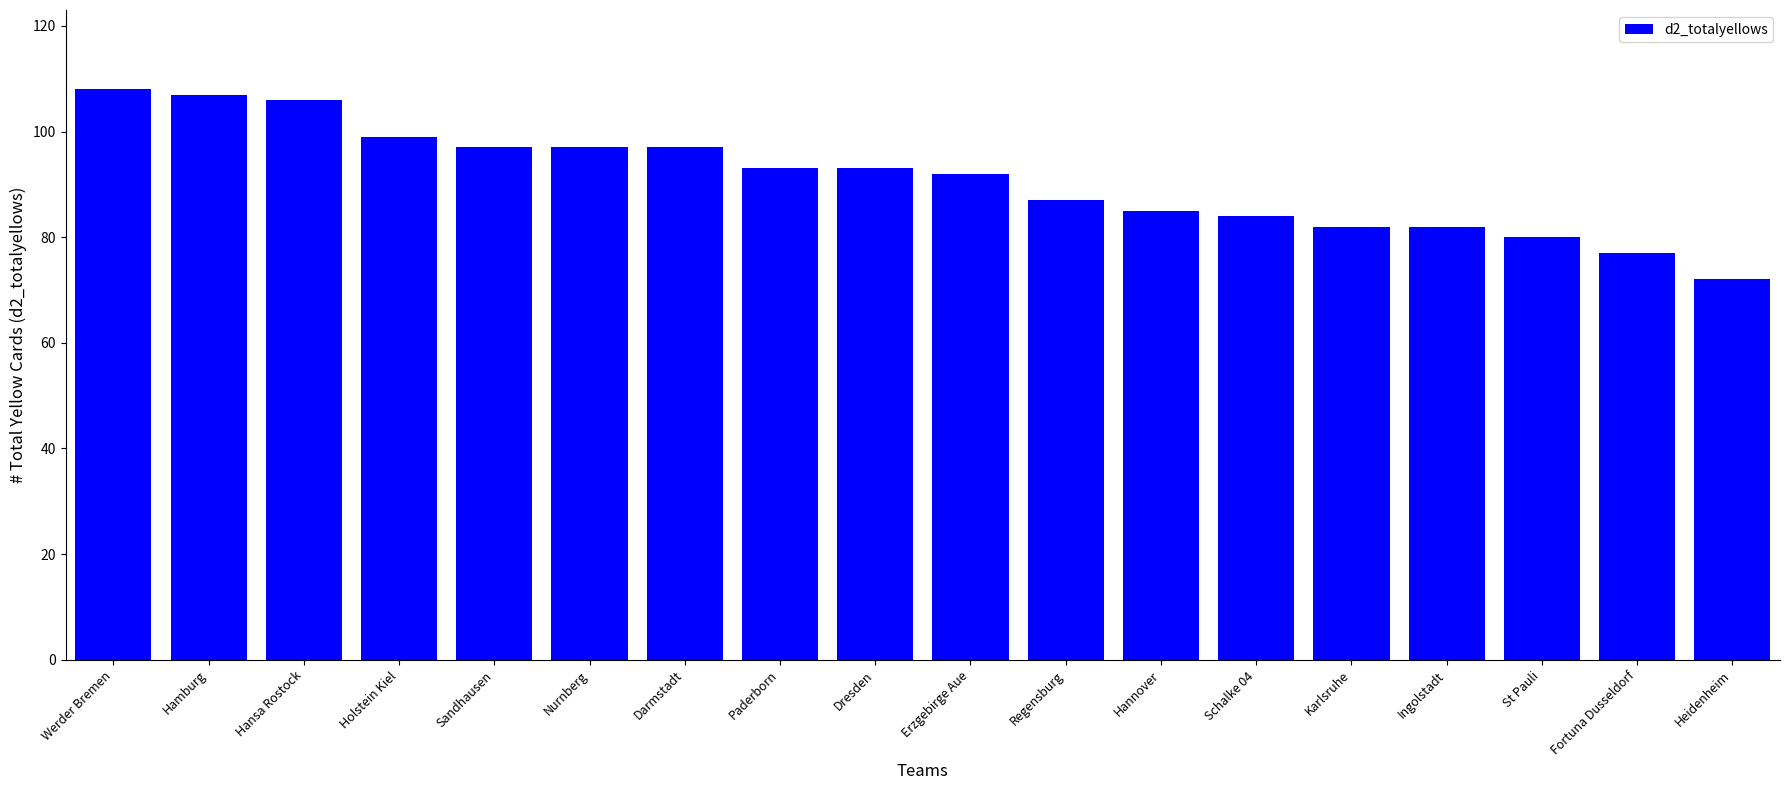

True or false: the data shows 134 at Paderborn.

False